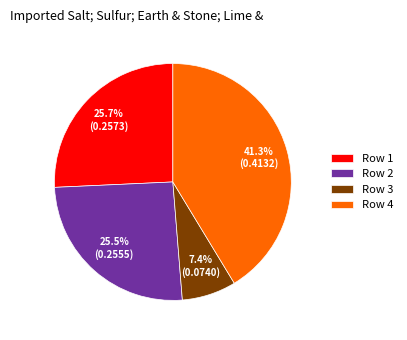

Is there any slice that represents more than half of the pie?

No